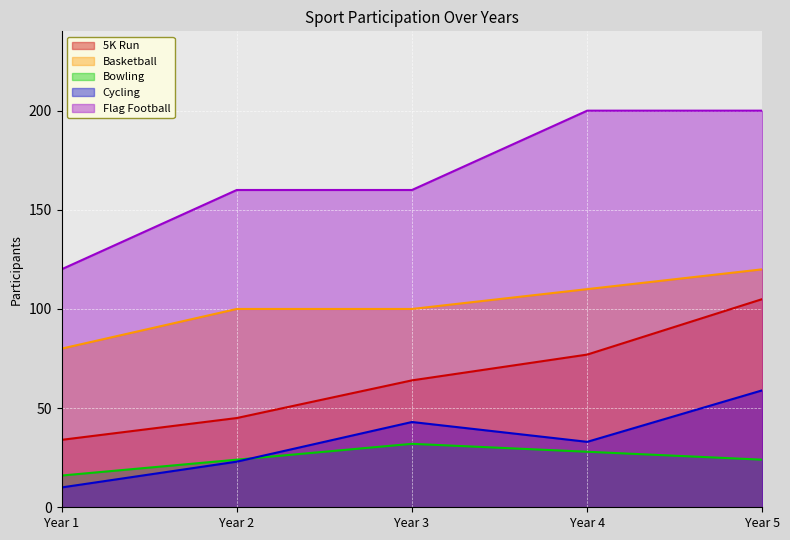

What is the average value of the Bowling series?

25